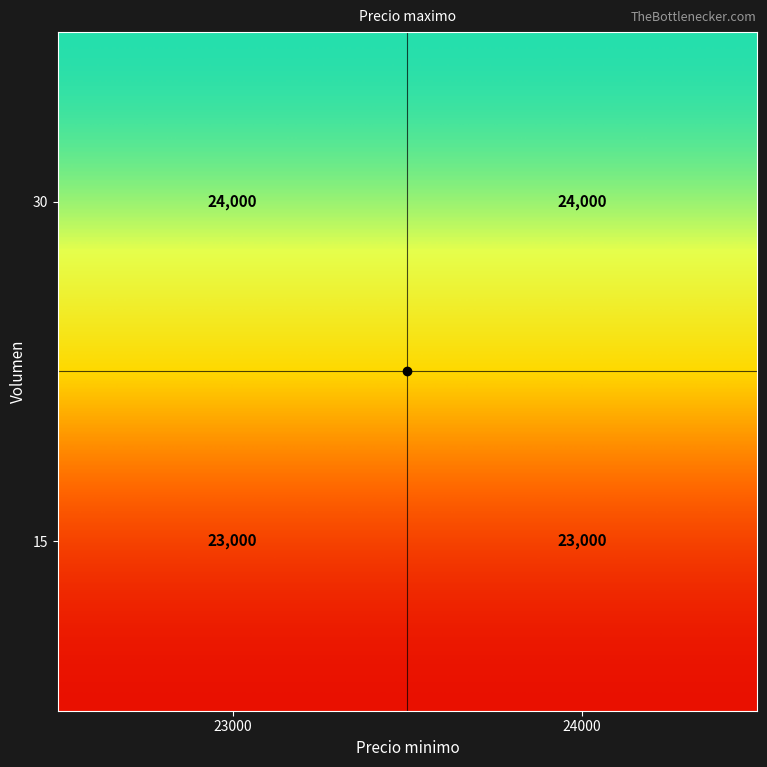

What is the maximum value shown in the chart?

24000